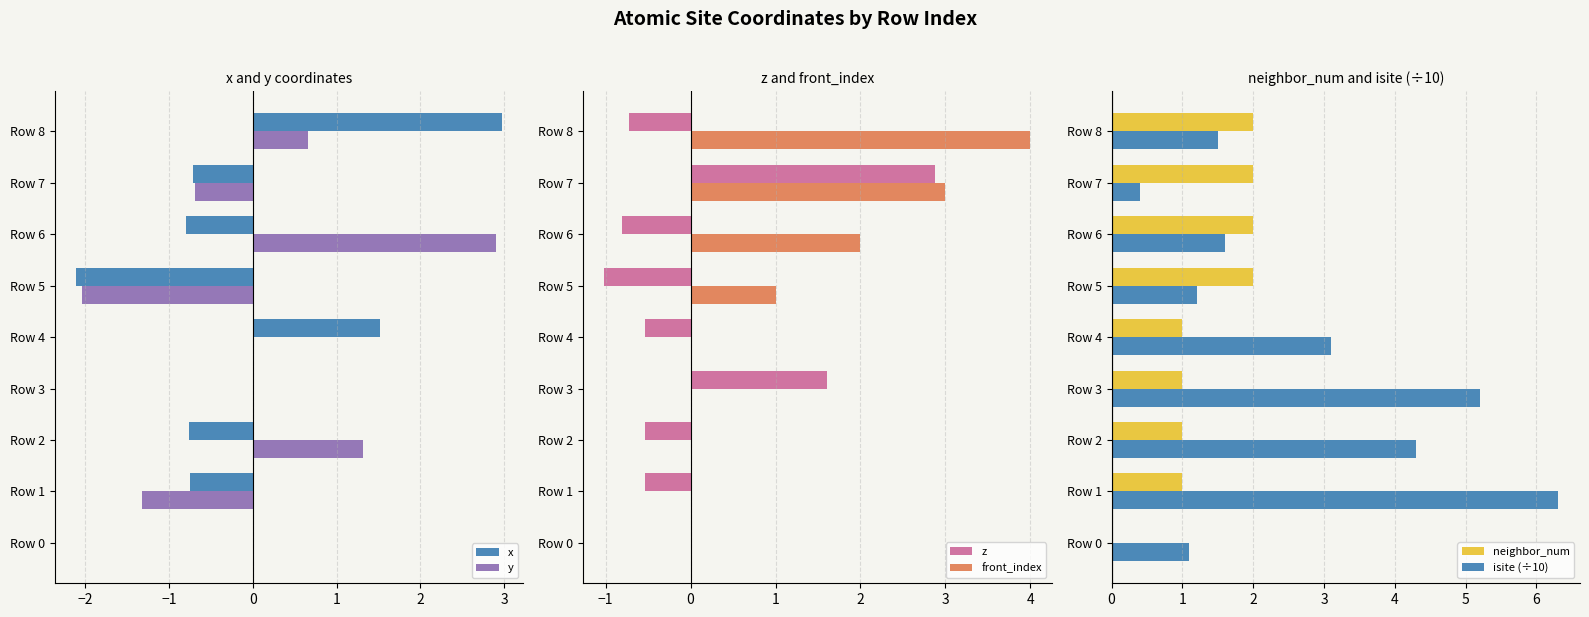

What is the difference between the maximum and minimum values in the neighbor_num series?

2.0